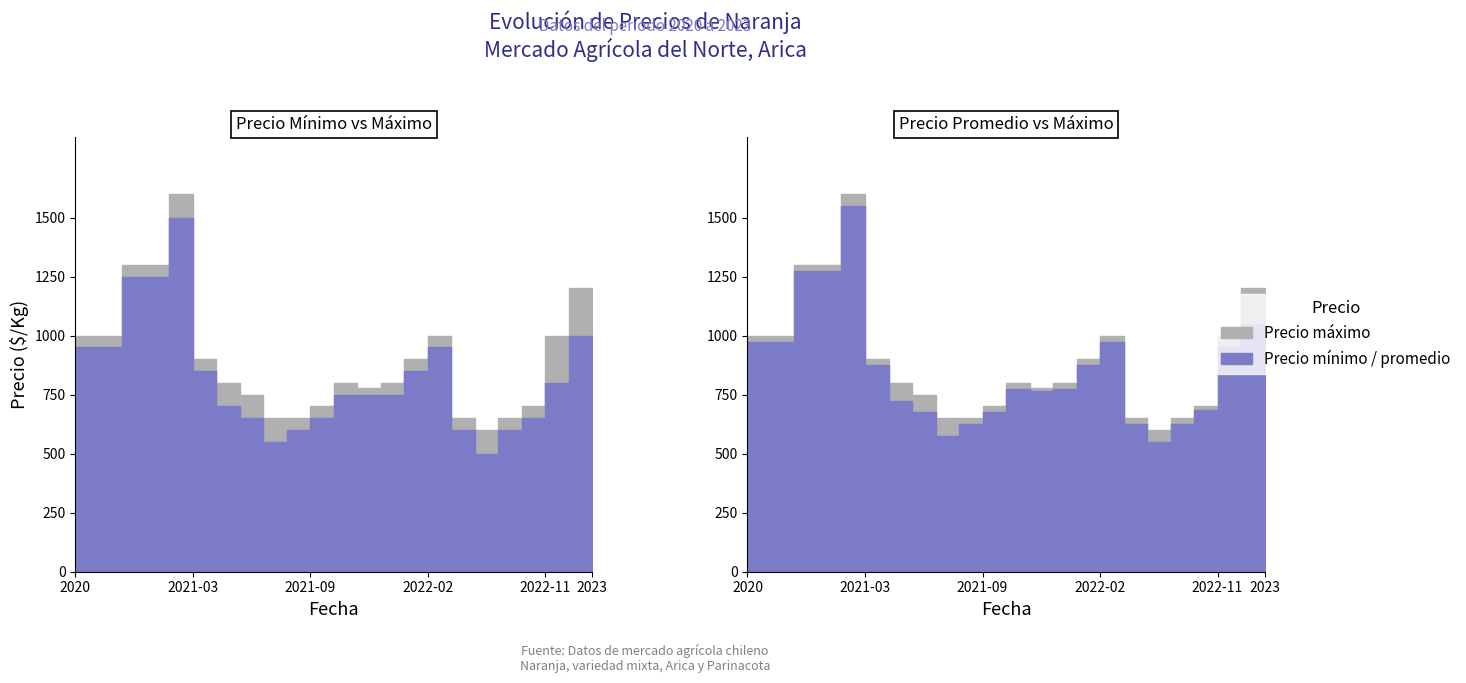

True or false: Precio promedio ponderado has a value of 1149 at 2021-10.

False